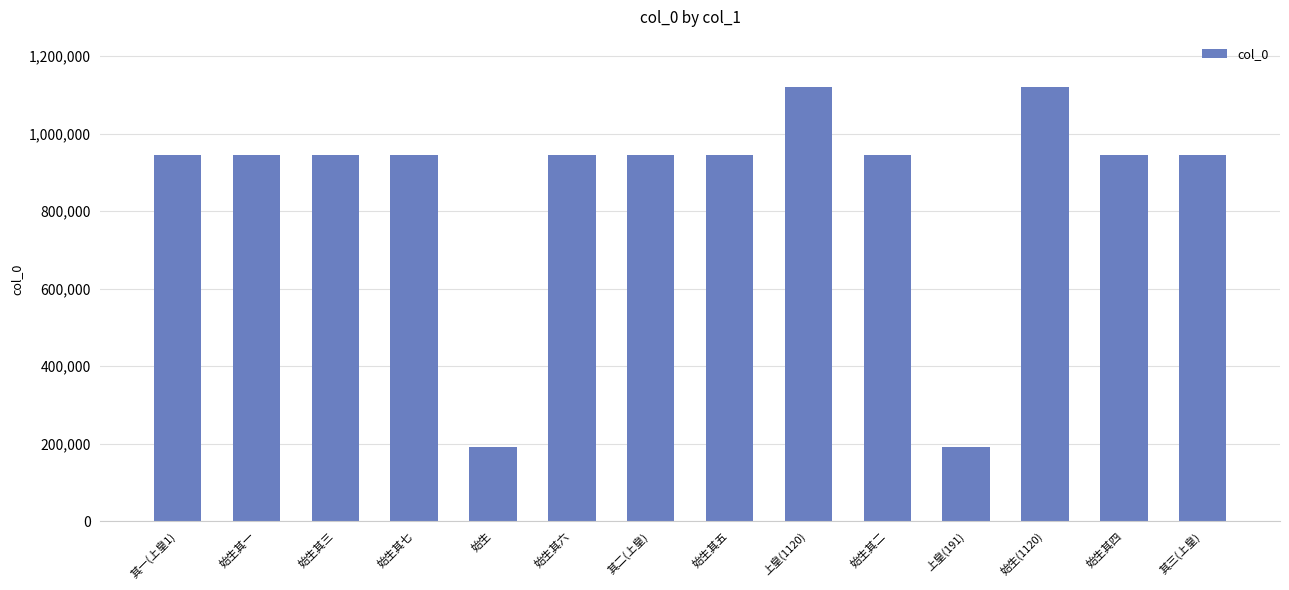

What is the difference between the maximum and second lowest values?

928359